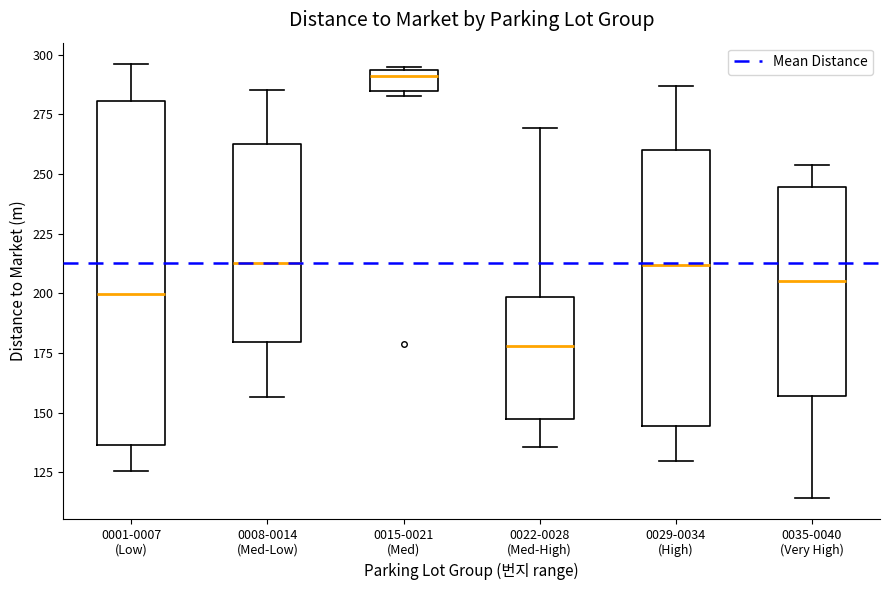

Reading left to right, read every box against the y-axis: the position of its median line, the range the box covers, and the ends of its whiskers. The values are not printed on the chart, so give them approximately, as read against the axis.

0001-0007 (Low): median 200, box 135 to 280, whiskers 125 to 295
0008-0014 (Med-Low): median 215, box 180 to 260, whiskers 155 to 285
0015-0021 (Med): median 290, box 285 to 295, whiskers 285 (just below the box's lower edge) to 295 (just above the box's upper edge)
0022-0028 (Med-High): median 180, box 145 to 200, whiskers 135 to 270
0029-0034 (High): median 210, box 145 to 260, whiskers 130 to 285
0035-0040 (Very High): median 205, box 155 to 245, whiskers 115 to 255